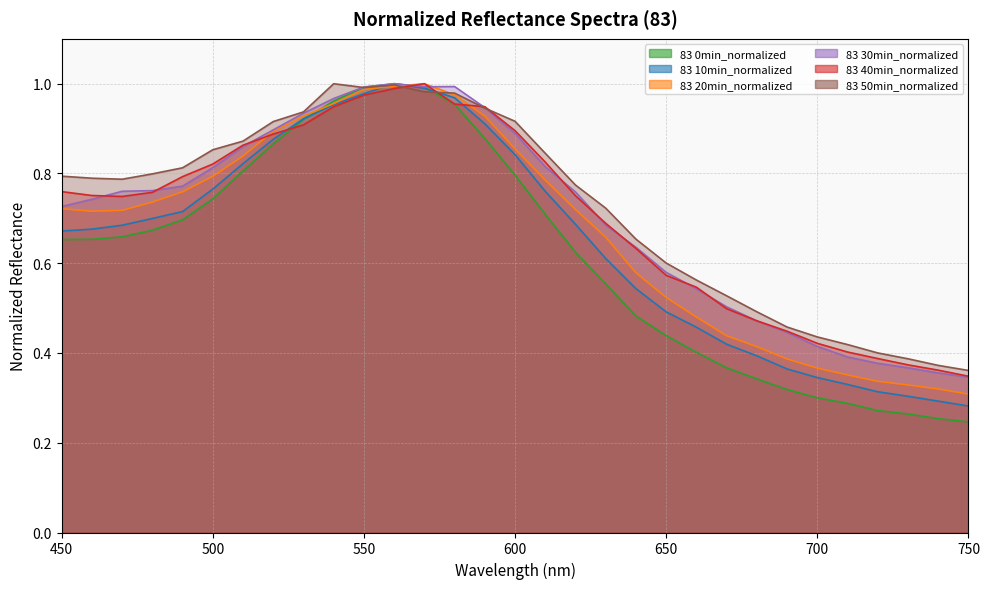

What is the sum of all 83 20min_normalized values?

20.8